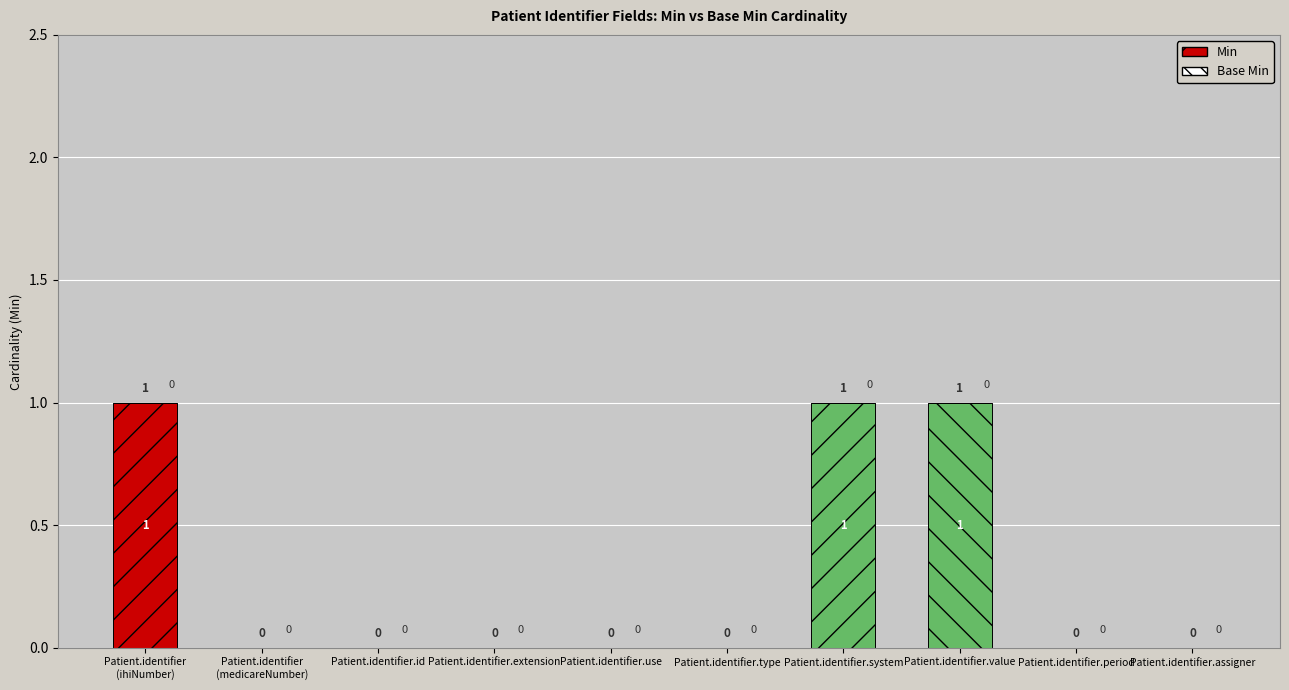

Which category has the lowest value in the Min series?

Patient.identifier
(medicareNumber)